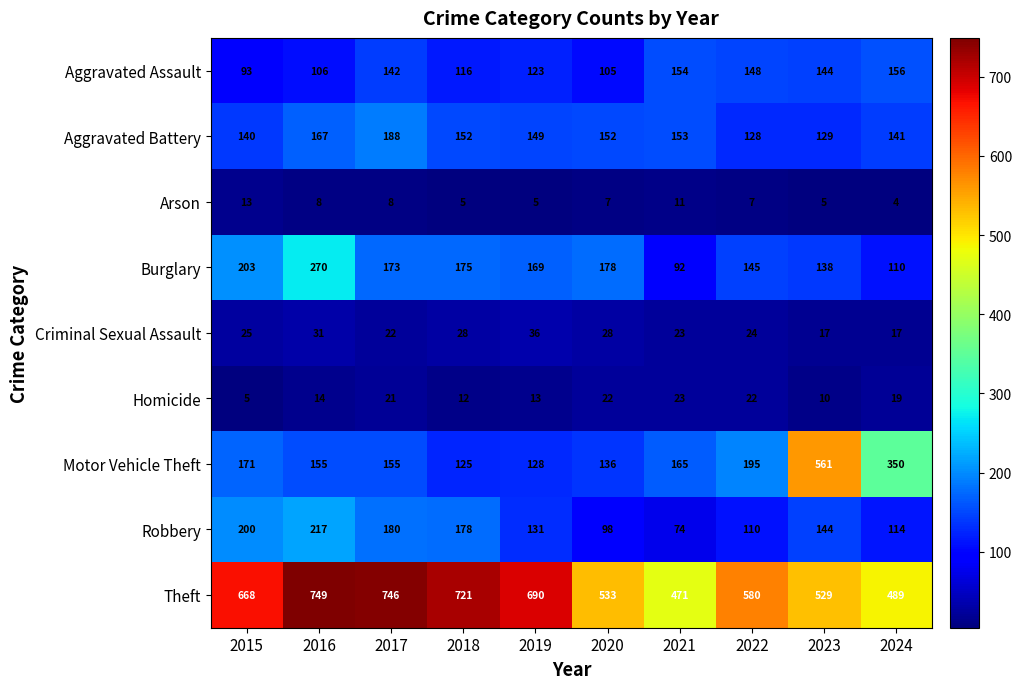

At which label is Burglary closest to 181?

2020